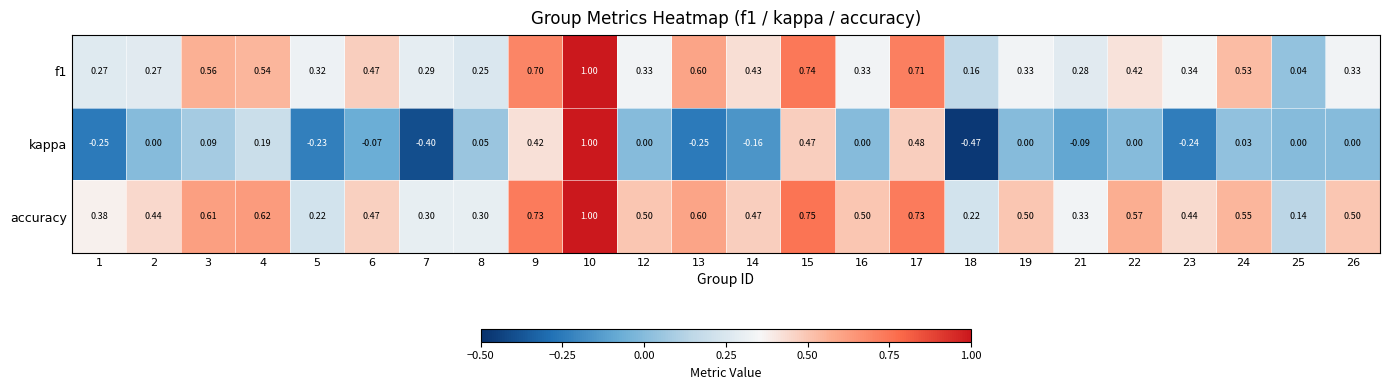

Which series has the largest total across all categories?

accuracy